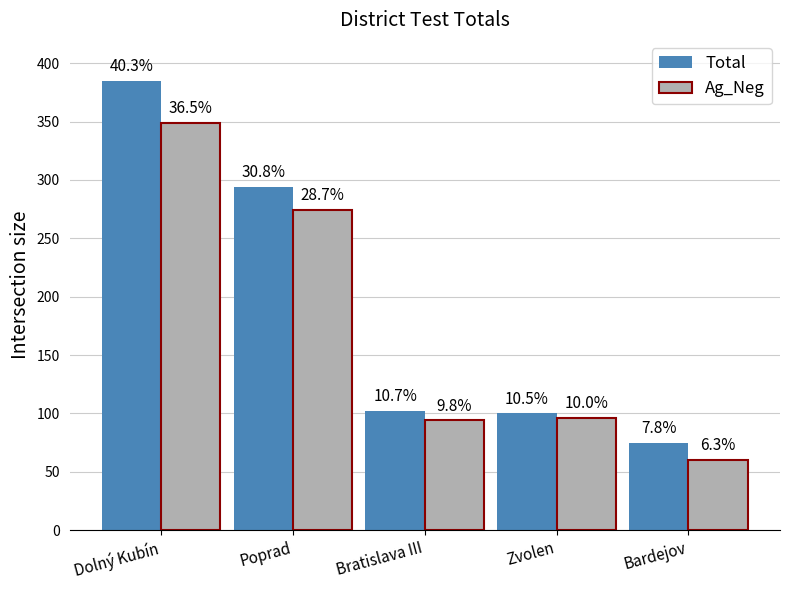

How many bars are there in each group?

2